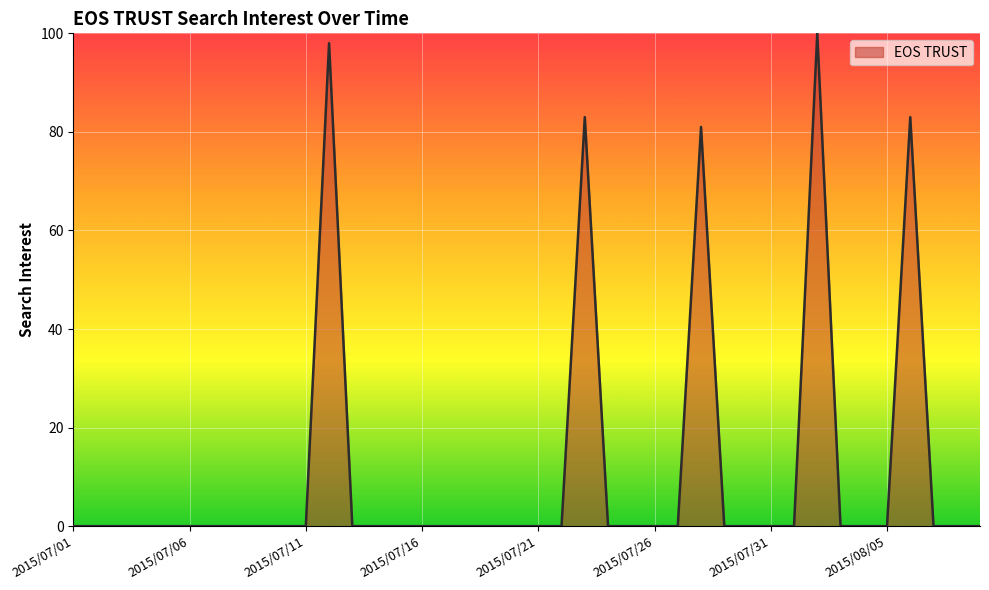

What is the maximum value shown in the chart?

100